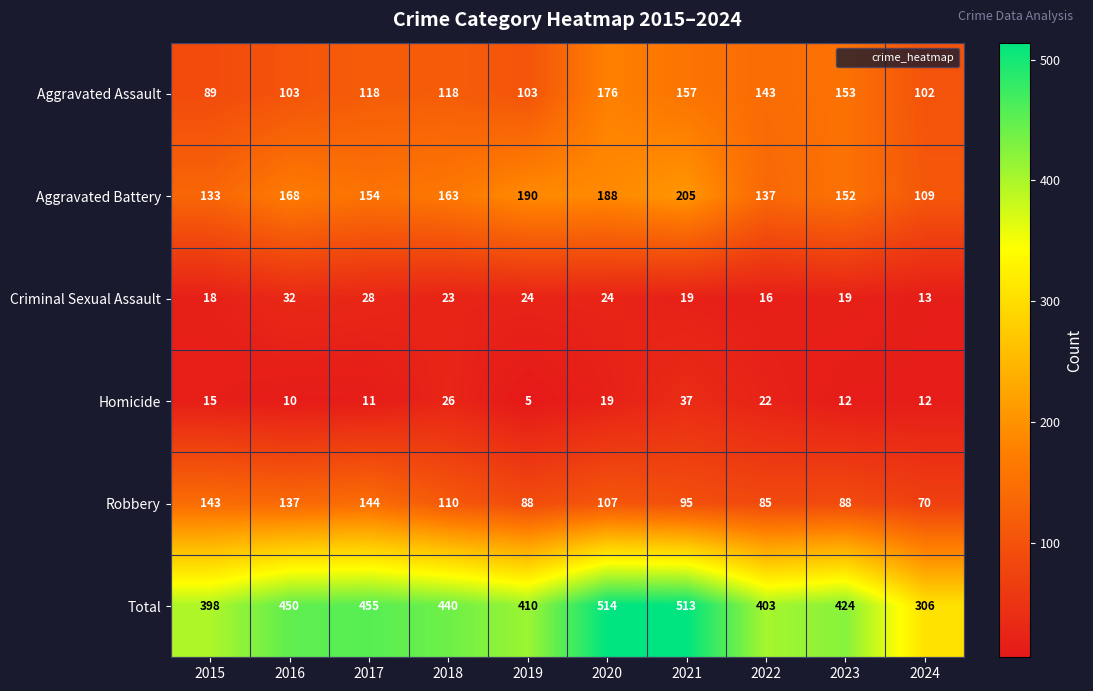

The value of Robbery at 2024 is 23. True or false?

False